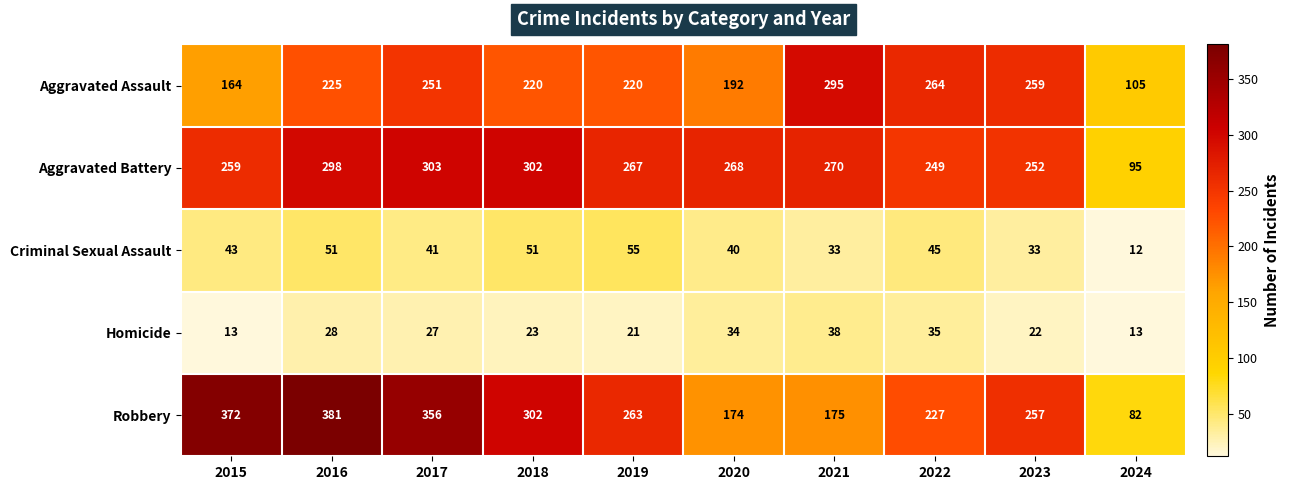

What is the smallest value displayed?

12